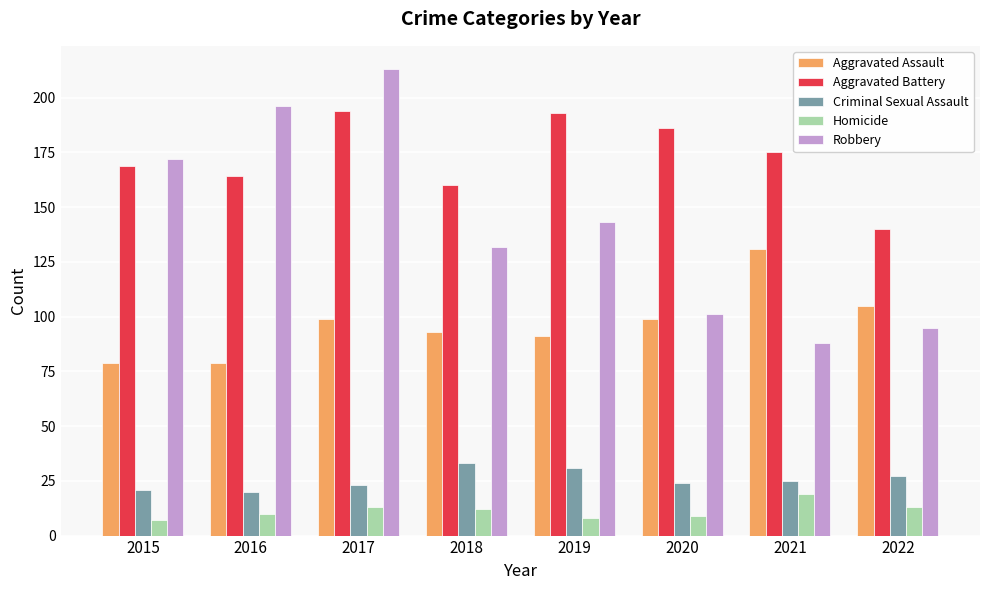

How many data points does each series have?

8